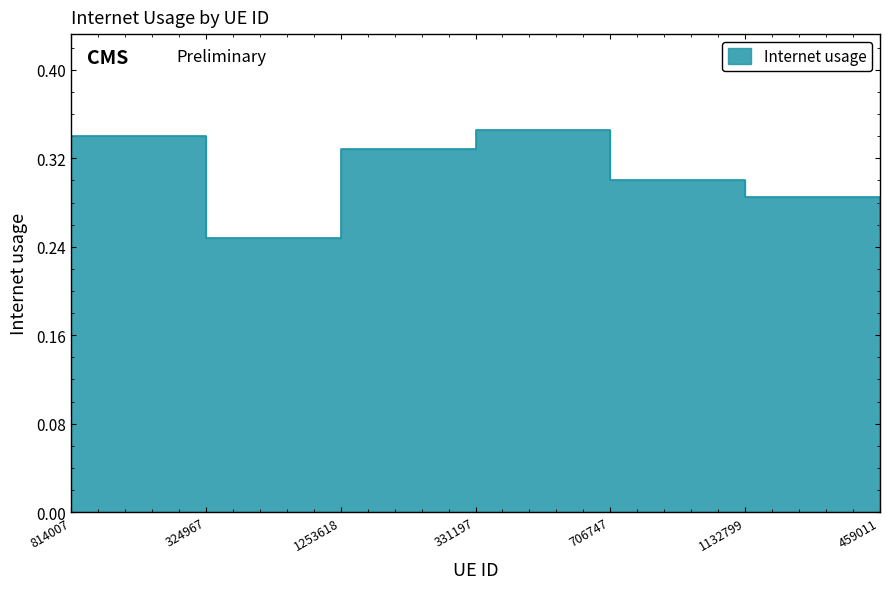

Rank the categories by value from lowest to highest.

324967, 459011, 1132799, 706747, 1253618, 814007, 331197